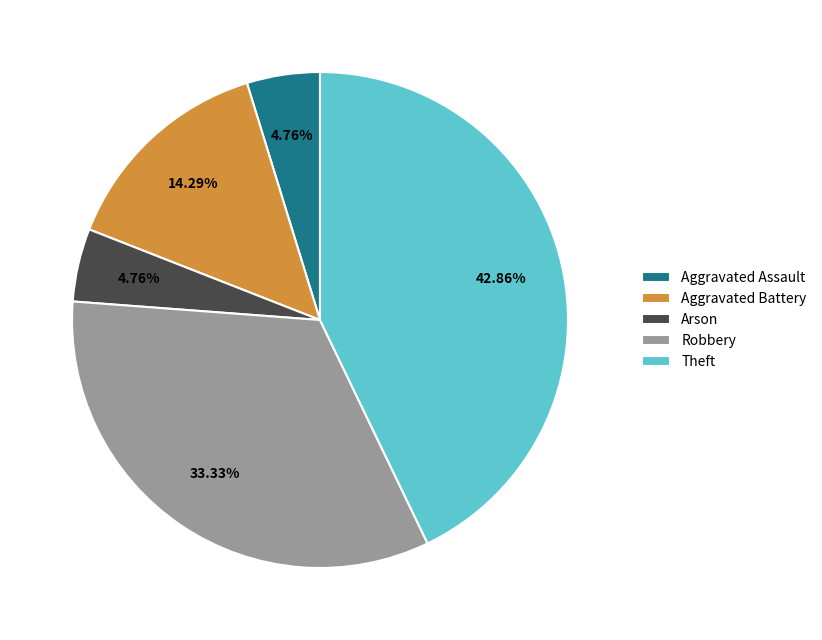

Count the number of slices in the pie.

5